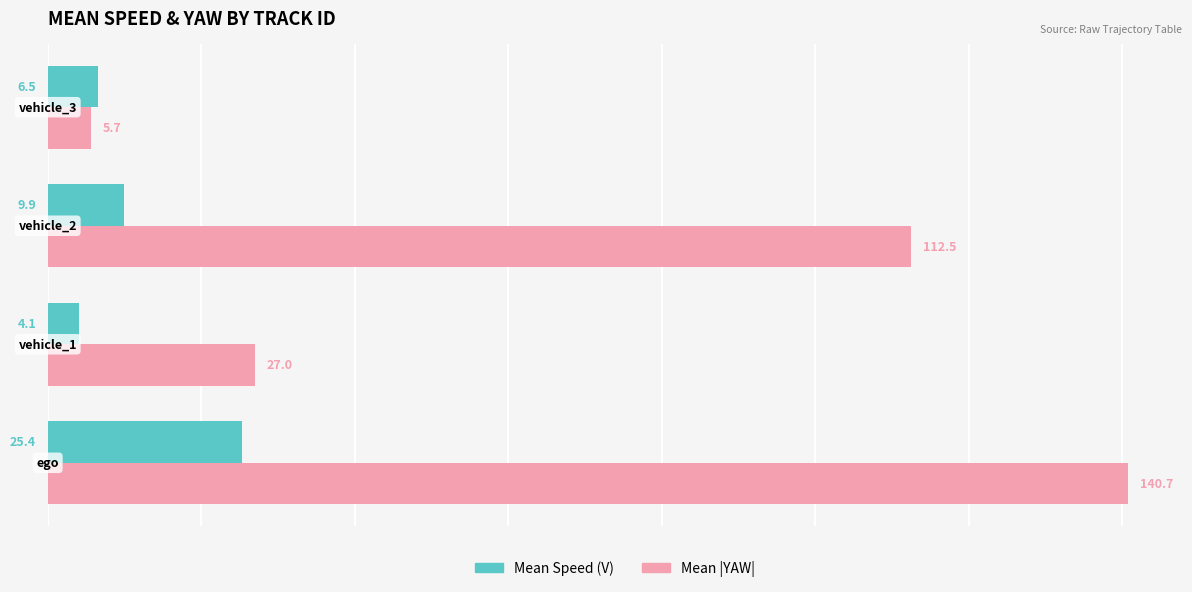

Which series has the largest total across all categories?

Mean |YAW|